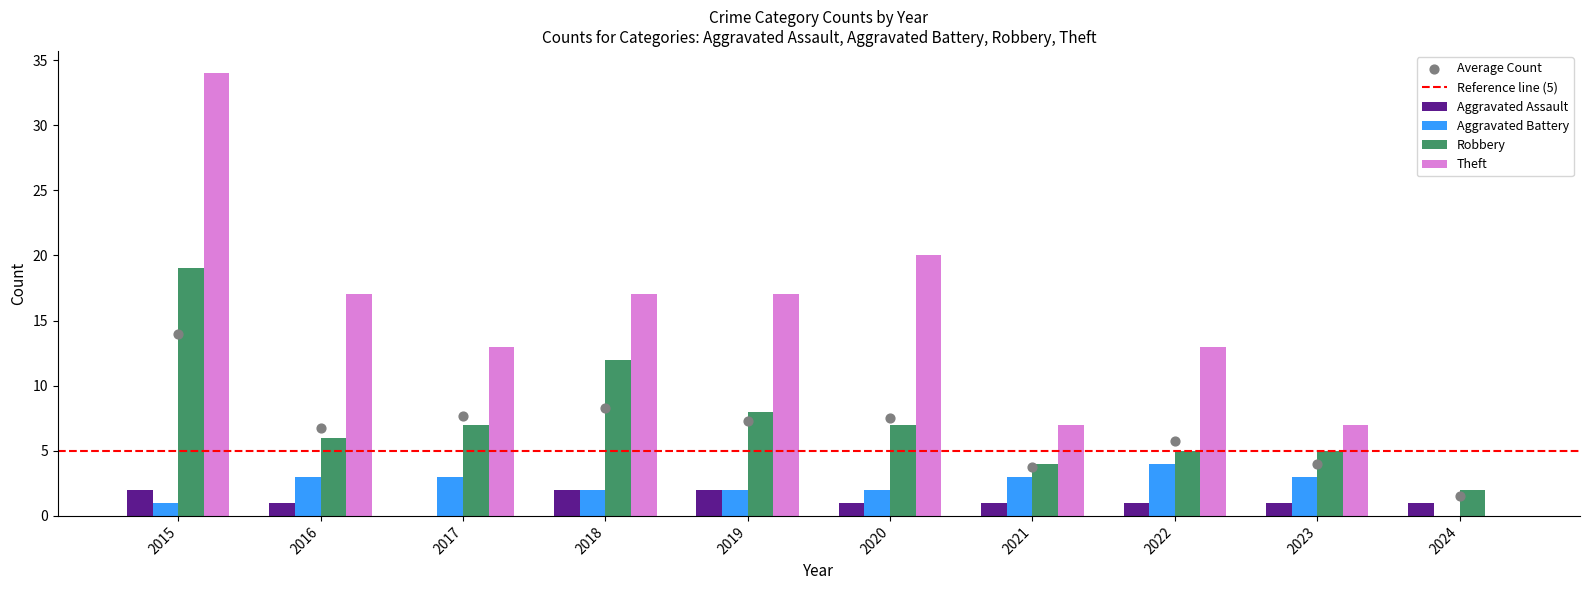

What is the total value across all series at 2017?

23